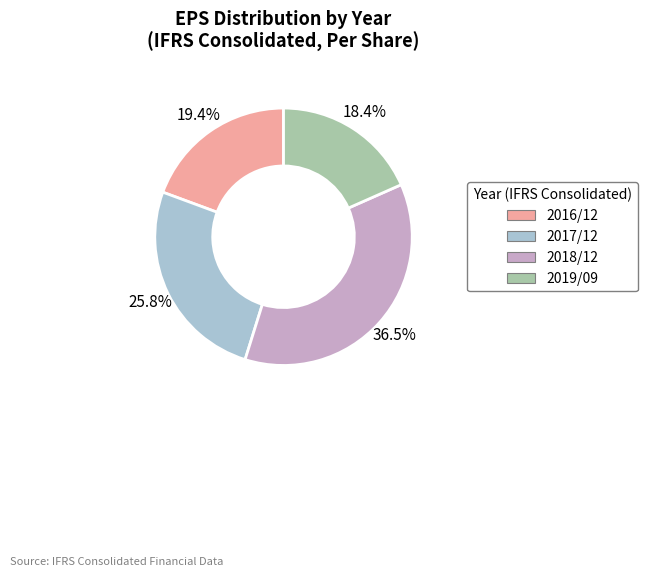

The 2016/12 slice represents 19% of the pie. True or false?

True